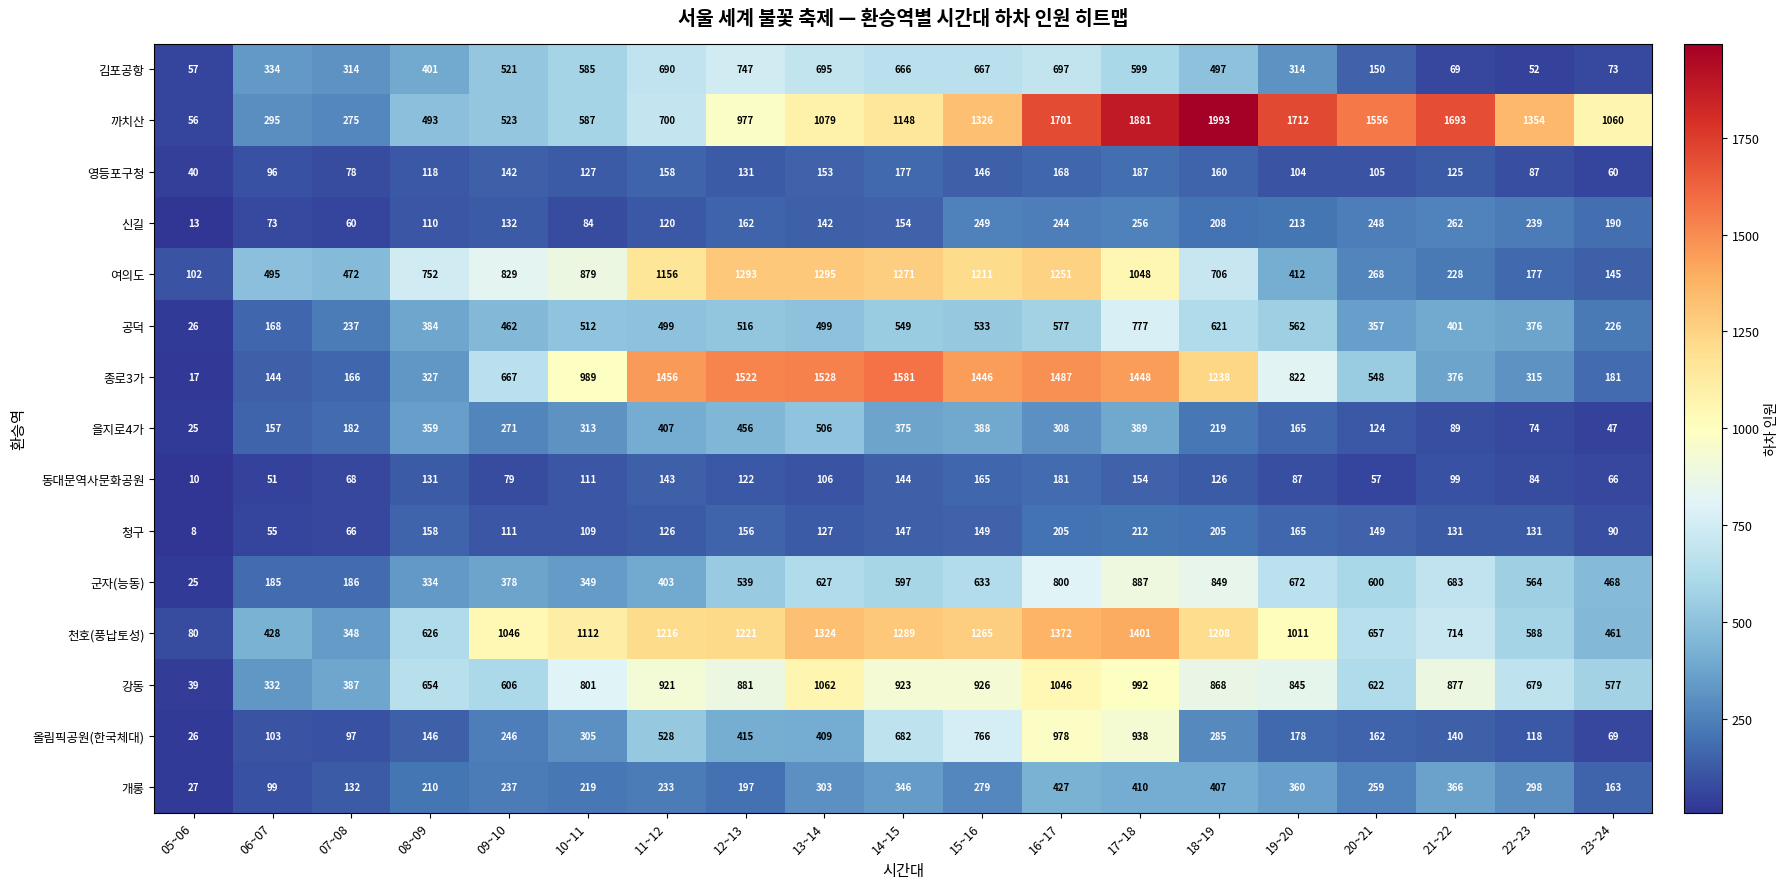

Which series has the widest spread of values?

까치산